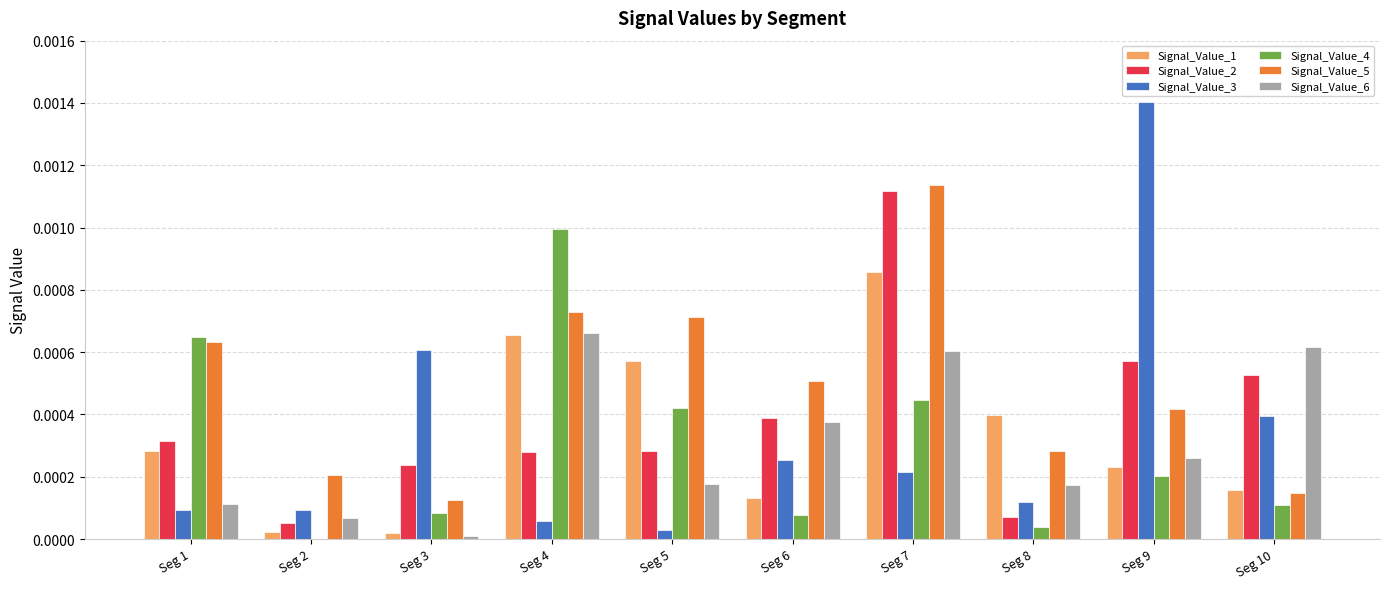

Which series has the largest total across all categories?

Signal_Value_5